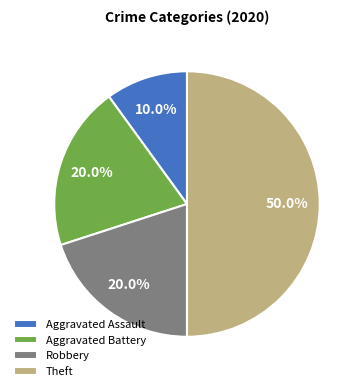

How many segments does this pie chart have?

4